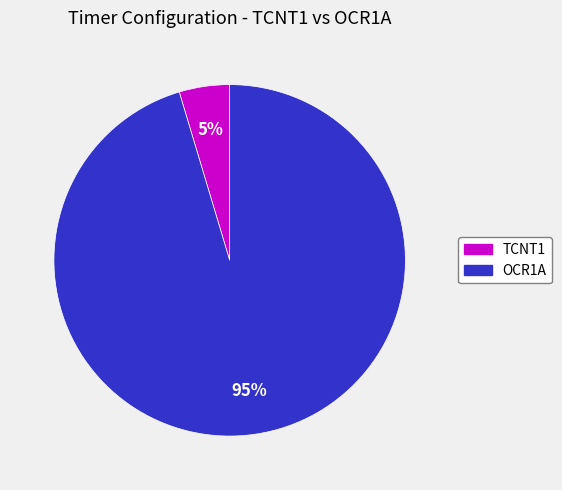

What percentage is the OCR1A slice, to the nearest percent?

95%